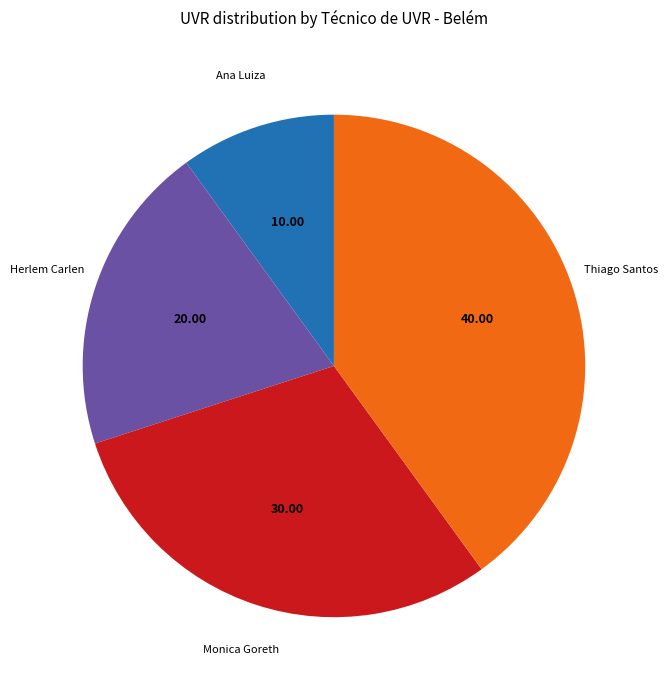

How many segments does this pie chart have?

4